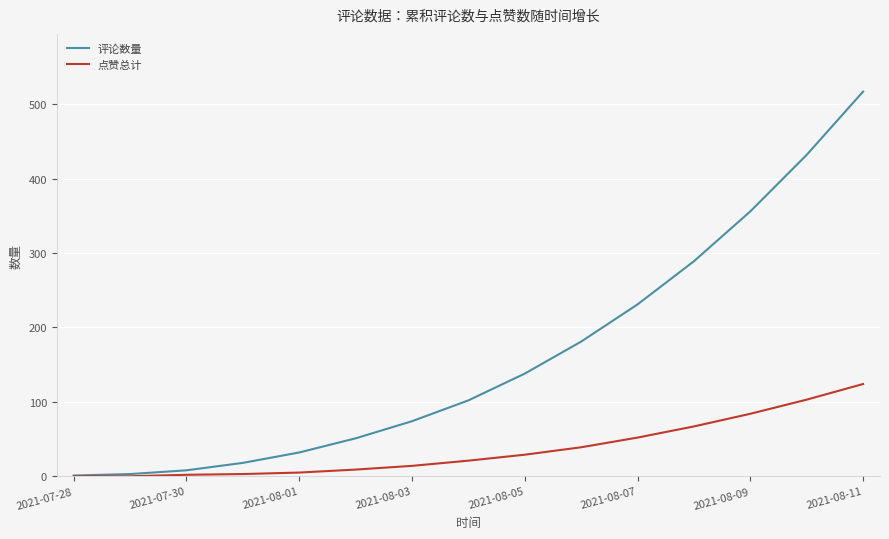

Rank the series by their maximum value, from highest to lowest.

评论数量, 点赞总计